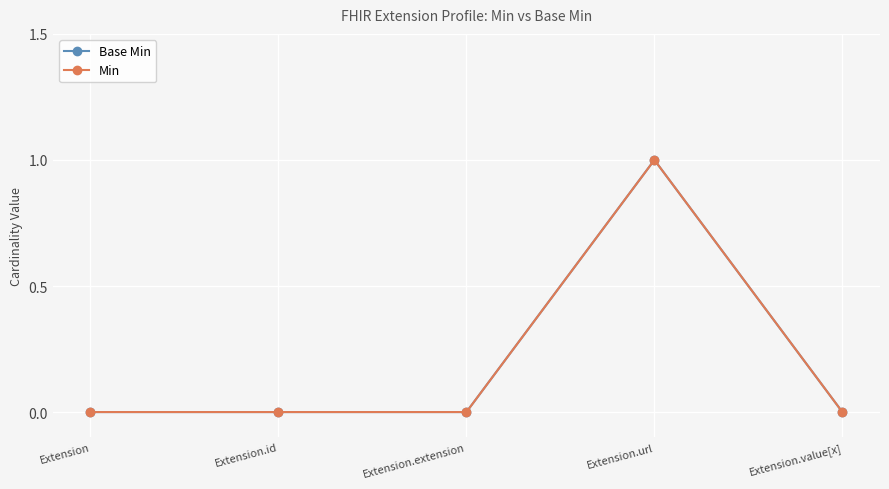

Is it true that Min equals 1 at Extension.url?

True